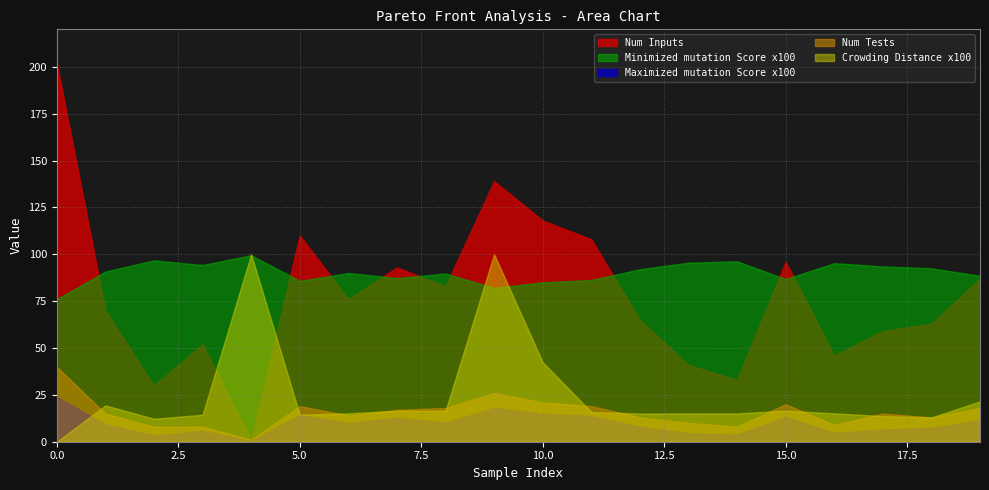

True or false: Crowding Distance x100 has a value of 15.1 at 16.

True